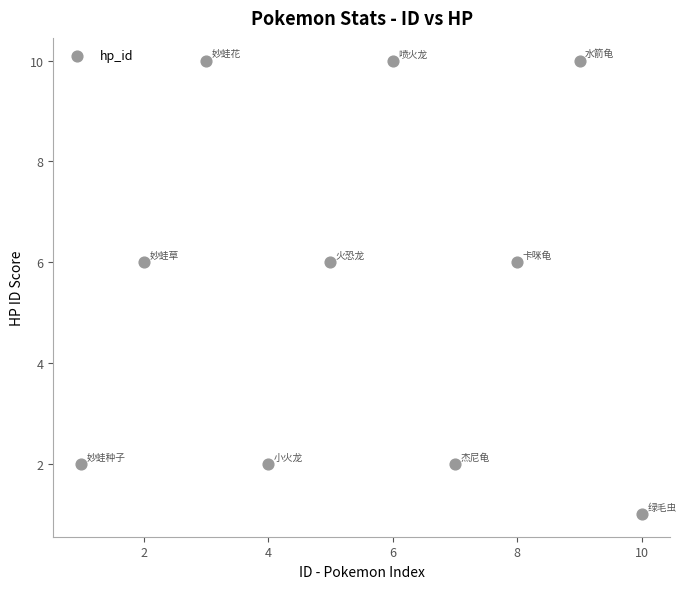

What is the range of Y values (max minus min)?

9